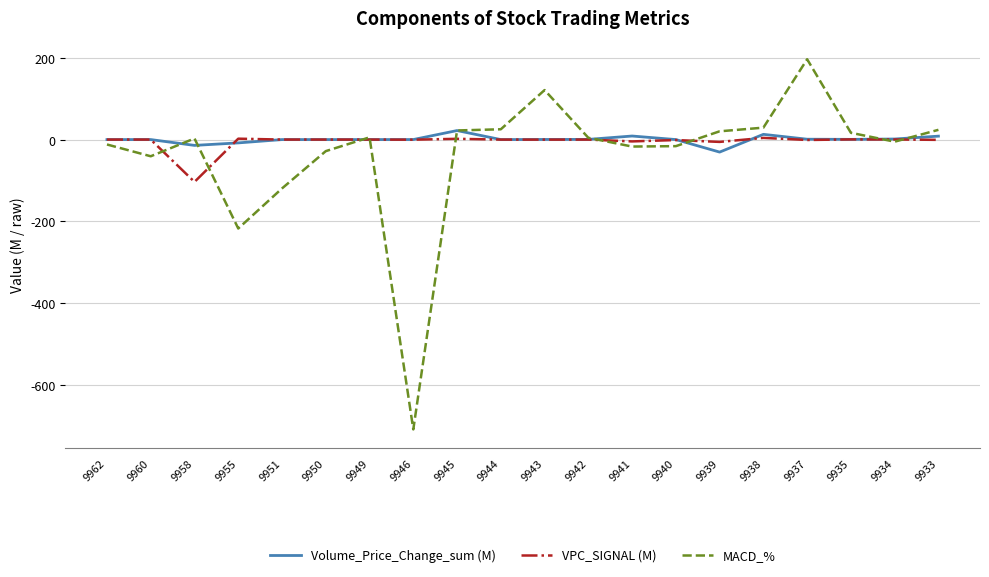

The MACD_% series shows -708.2 at 9946. True or false?

True